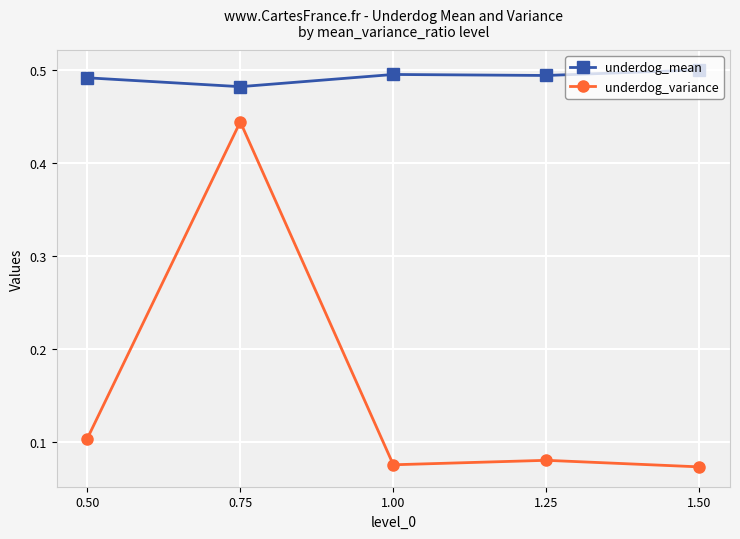

Which series has the largest range (max minus min)?

underdog_variance